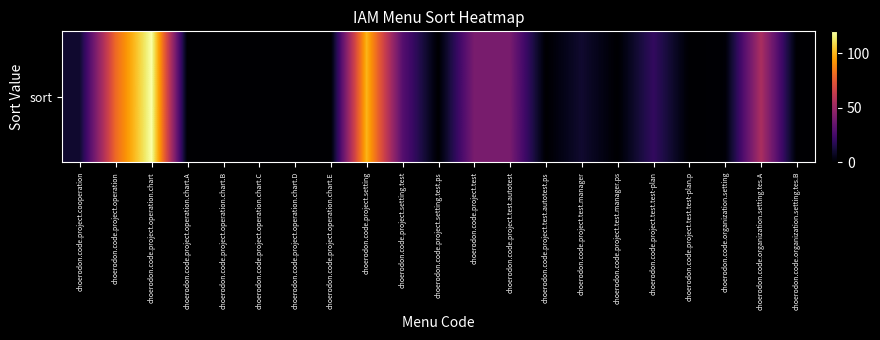

List the labels in order of value, largest first.

choerodon.code.project.operation.chart, choerodon.code.project.setting, choerodon.code.project.operation, choerodon.code.organization.setting.tes.A, choerodon.code.project.test, choerodon.code.project.test.autotest, choerodon.code.project.setting.test, choerodon.code.project.test.test-plan, choerodon.code.project.cooperation, choerodon.code.project.test.manager, choerodon.code.organization.setting, choerodon.code.project.operation.chart.A, choerodon.code.project.operation.chart.B, choerodon.code.project.operation.chart.C, choerodon.code.project.operation.chart.D, choerodon.code.project.operation.chart.E, choerodon.code.project.setting.test.ps, choerodon.code.project.test.autotest.ps, choerodon.code.project.test.manager.ps, choerodon.code.project.test.test-plan.p, choerodon.code.organization.setting.tes.B